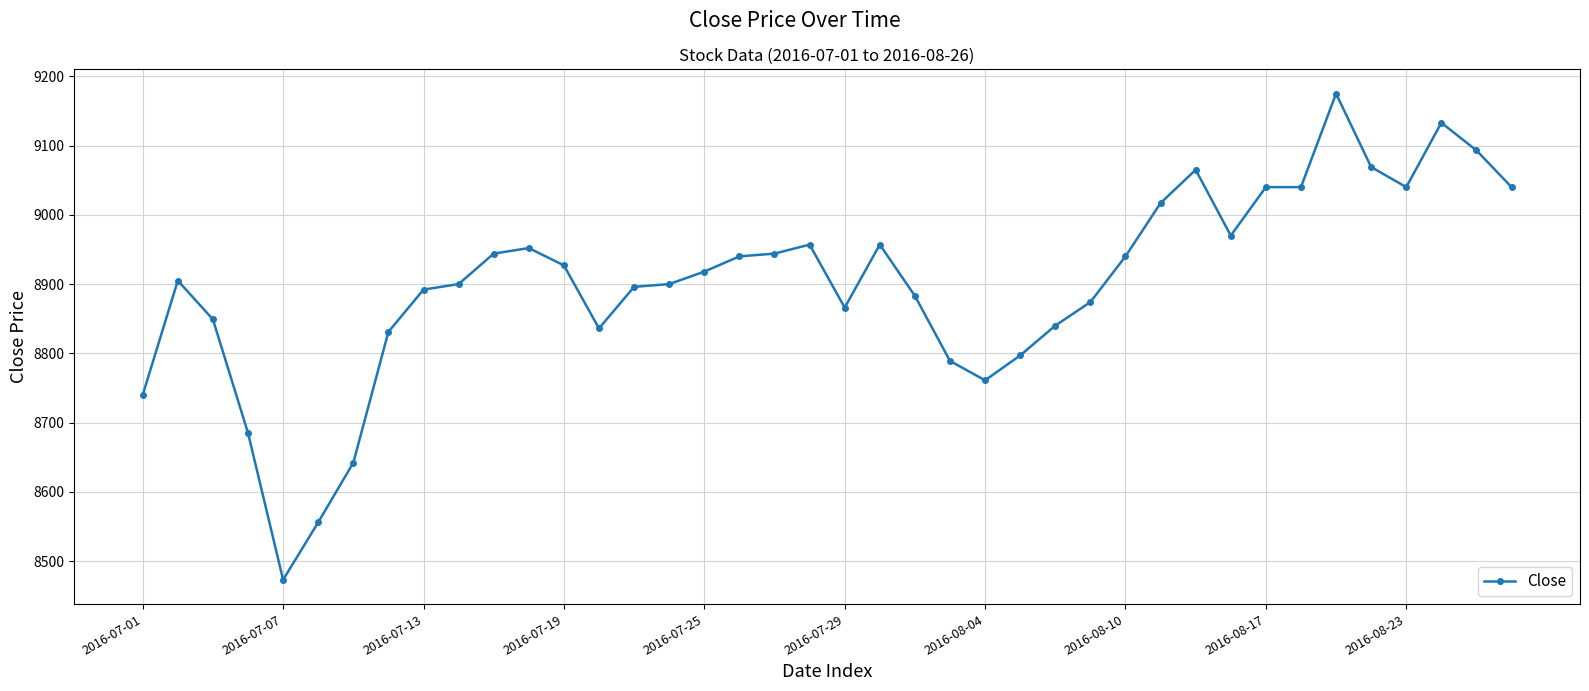

What is the value of the 15th point from the left?

8896